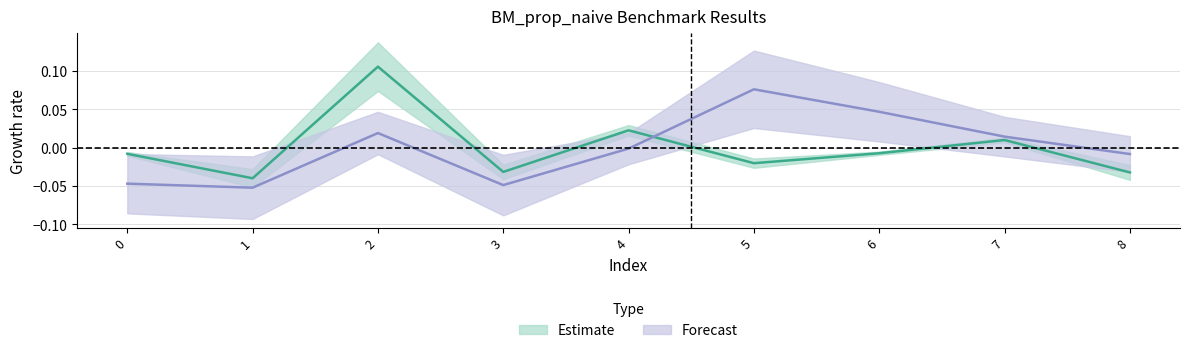

True or false: col_2 has a value of -0.0 at 8.

False